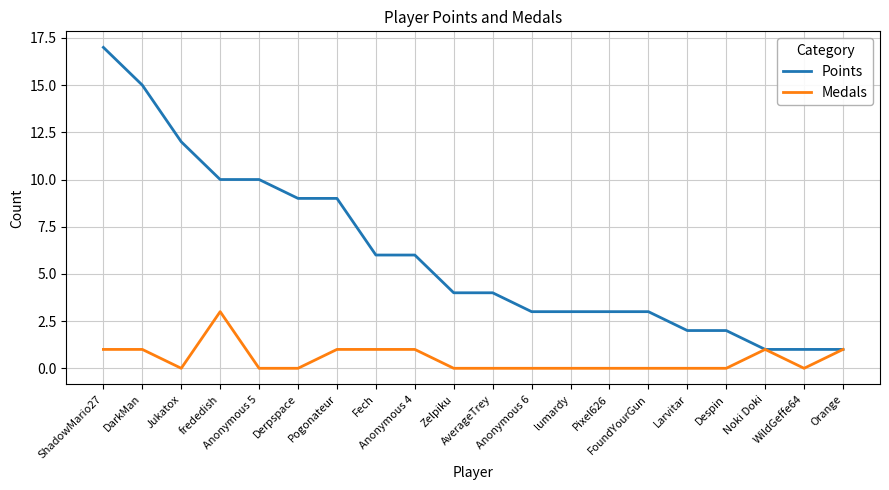

List the series in order of their peak value, highest first.

Points, Medals